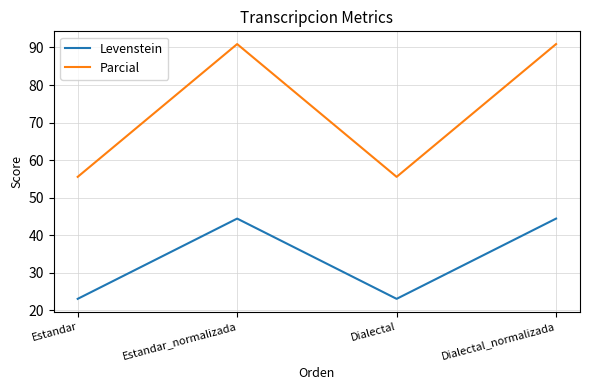

Is the value of Parcial at Estandar_normalizada greater than the value of Levenstein at Dialectal_normalizada?

Yes